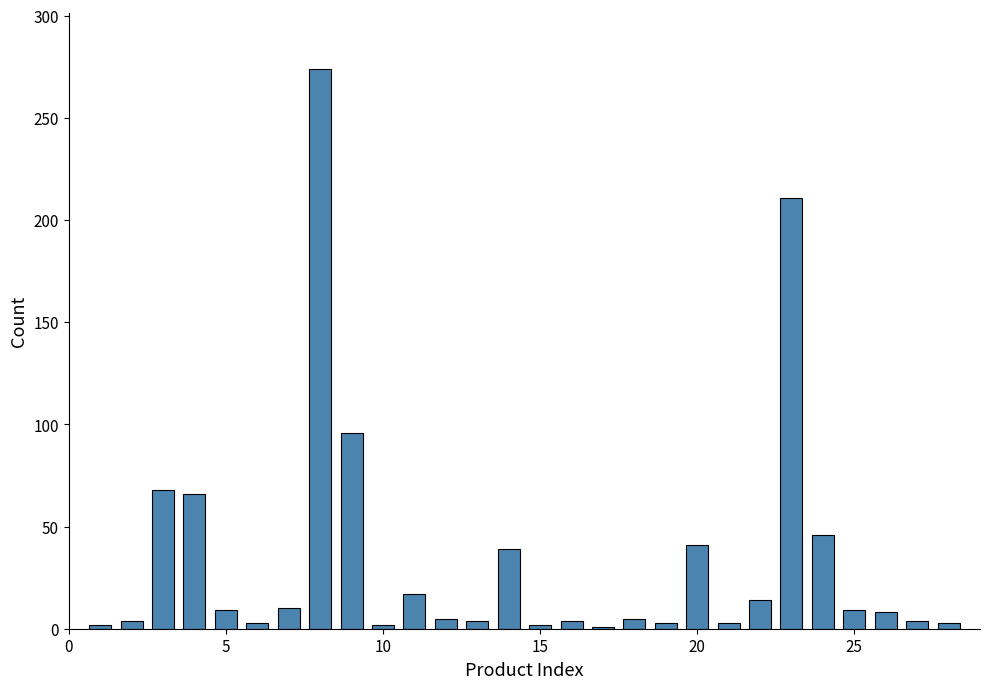

What is the average value?

34